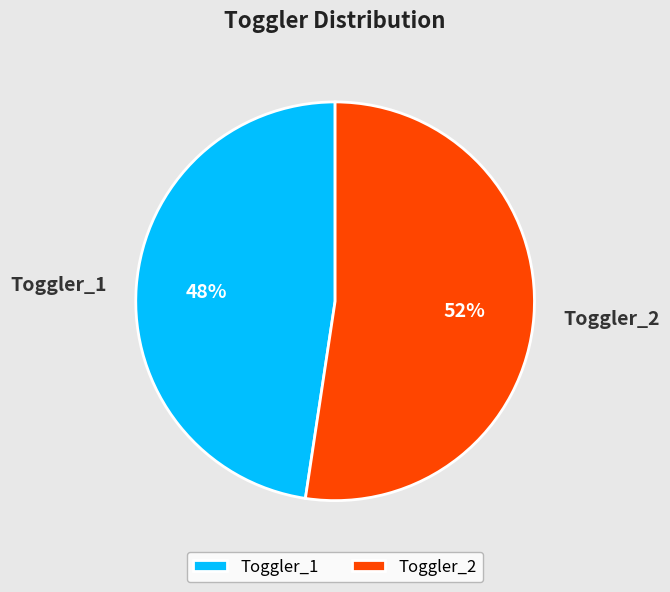

Between Toggler_1 and Toggler_2, which is larger?

Toggler_2